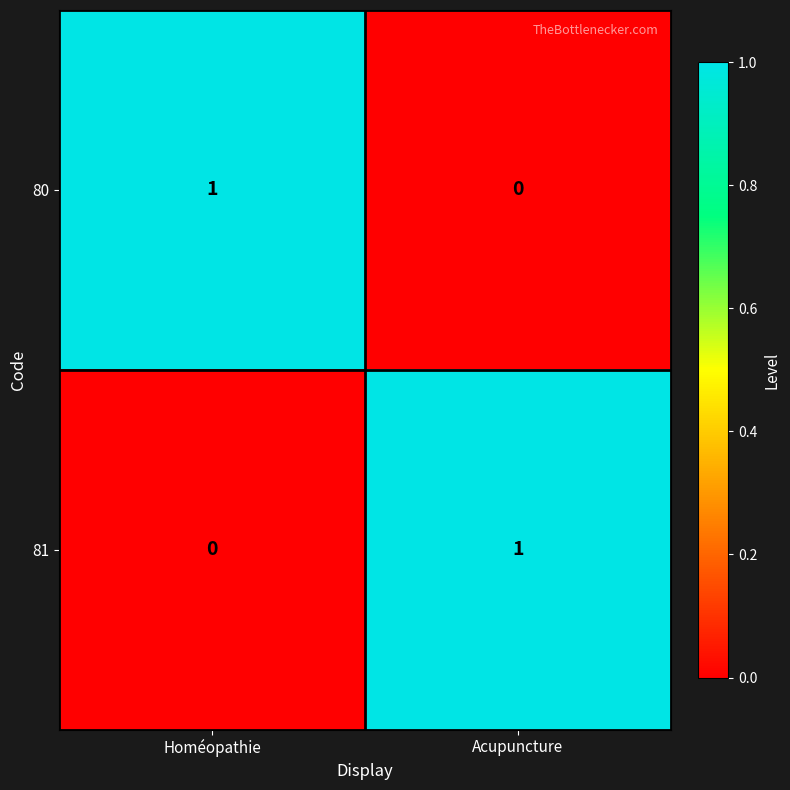

At Acupuncture, list the series in order from smallest to largest.

80, 81